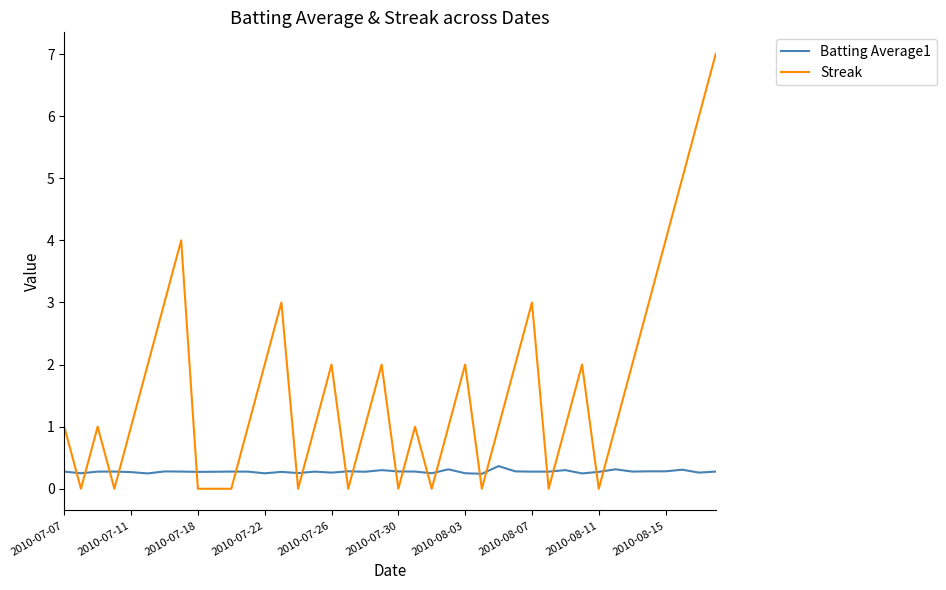

Rank the series by their average value, from lowest to highest.

Batting Average1, Streak